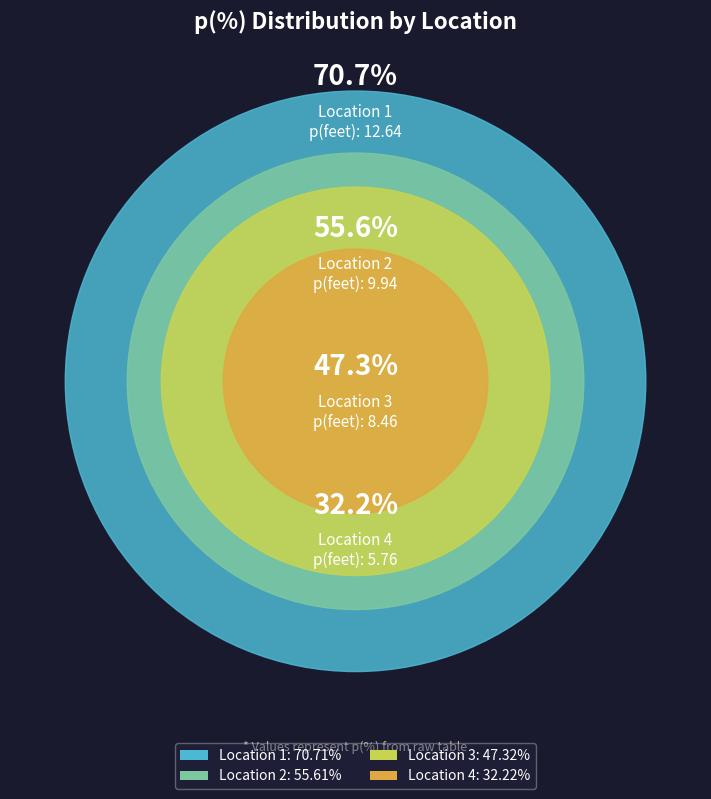

Which slice is the smallest?

Location 4